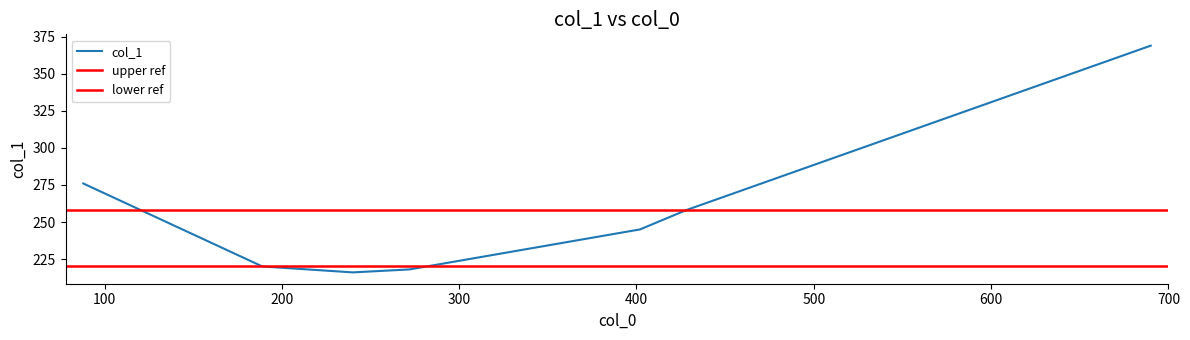

What is the value of the 3rd point from the left?

216